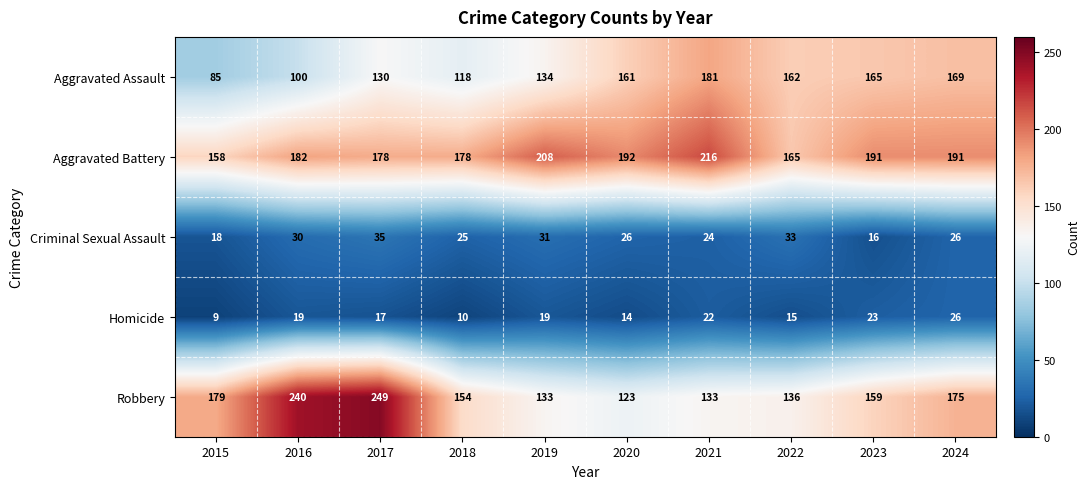

Which series has the largest range (max minus min)?

Robbery